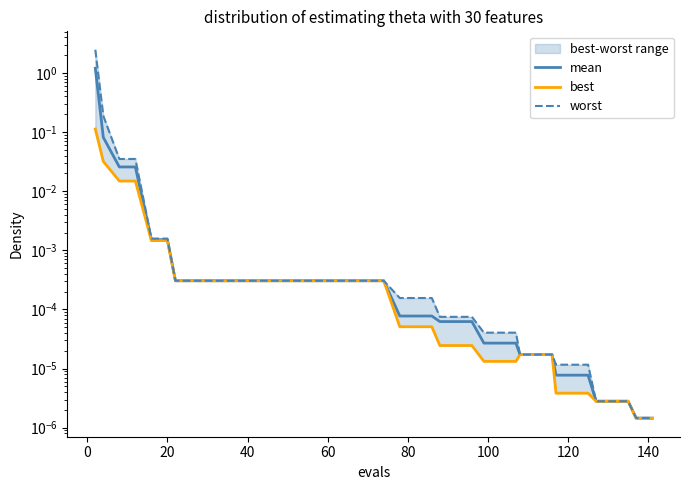

What is the greatest value displayed?

2.5